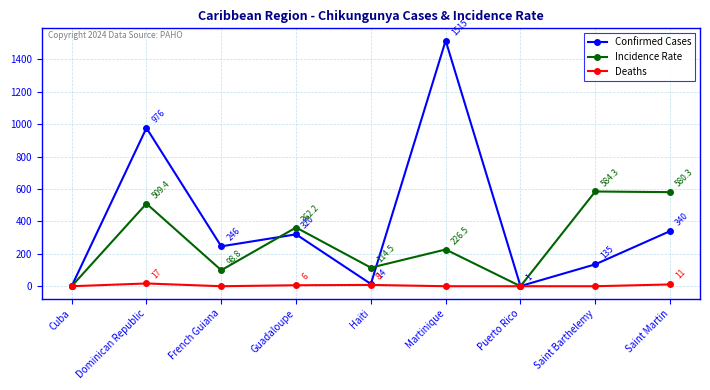

Which series has the largest range (max minus min)?

Confirmed Cases